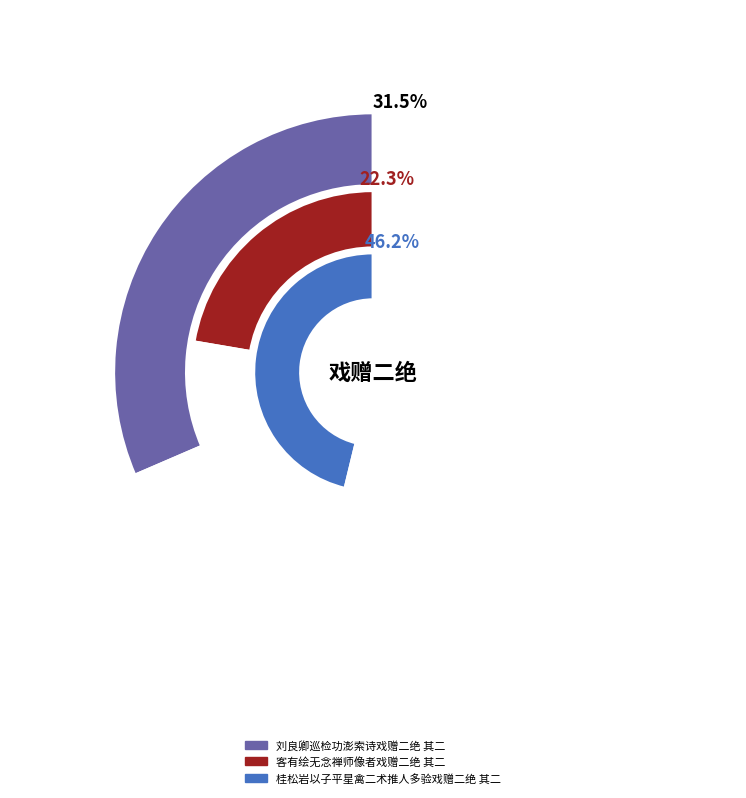

Is there a majority slice in this chart?

No